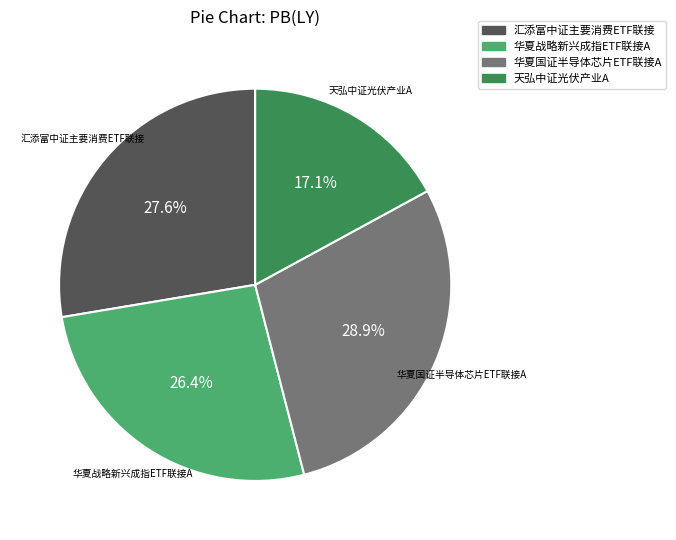

How many slices are in this pie chart?

4